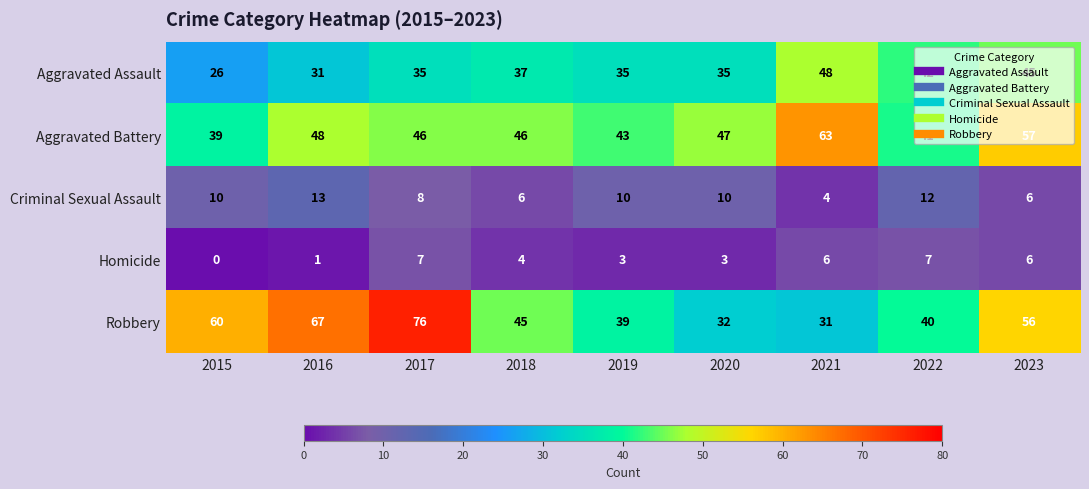

Is it true that Aggravated Battery equals 69 at 2016?

False